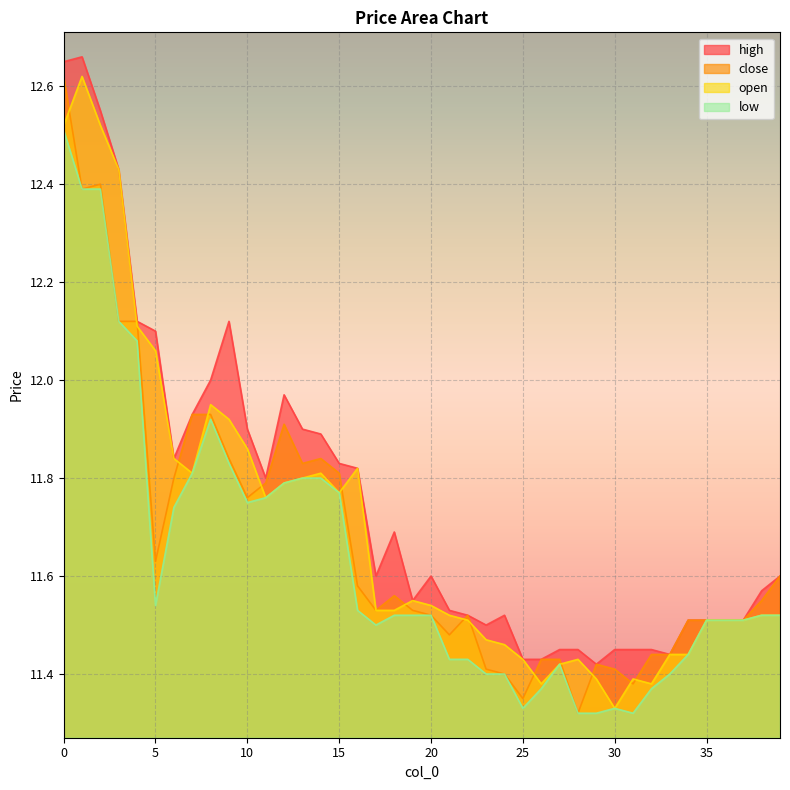

What are all the series names shown in the legend?

high, close, open, low